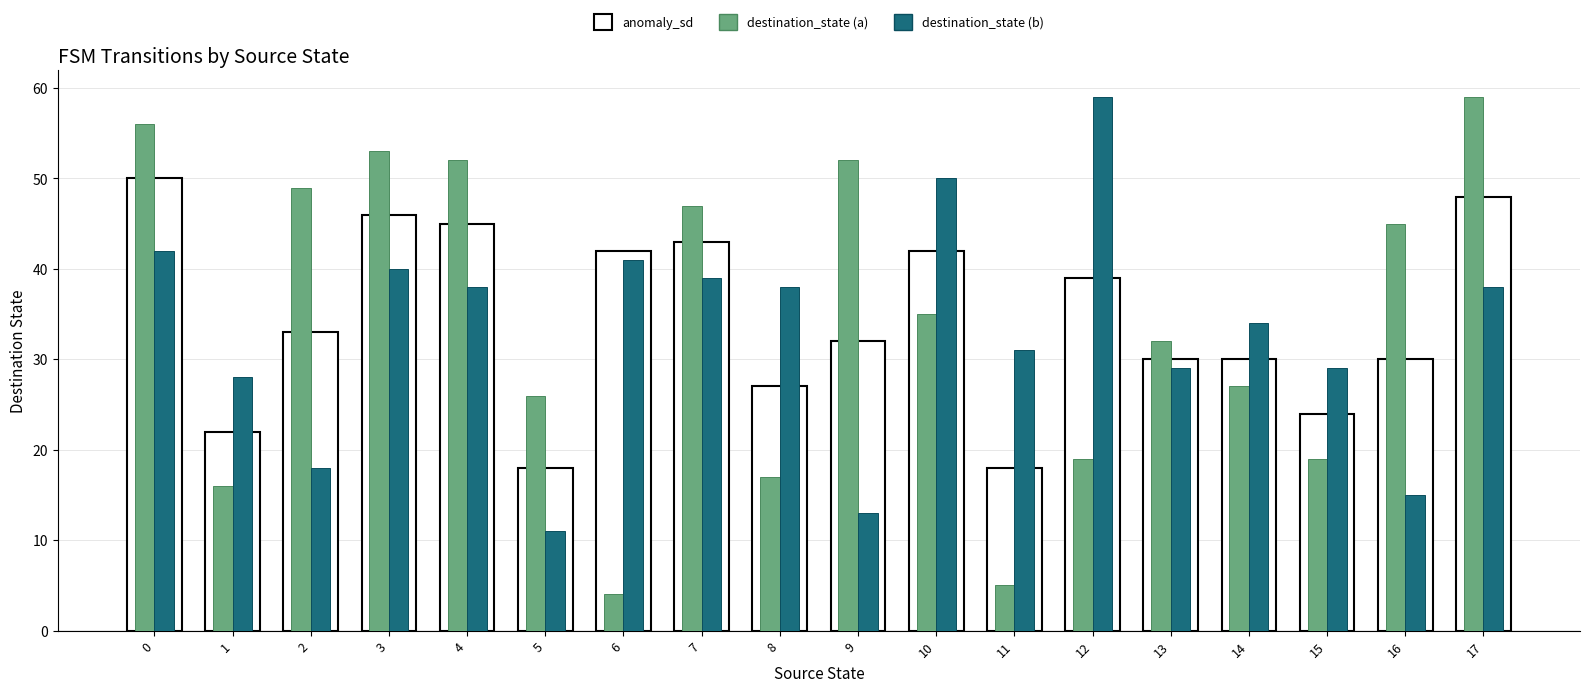

Which series has the largest range (max minus min)?

destination_state (a)